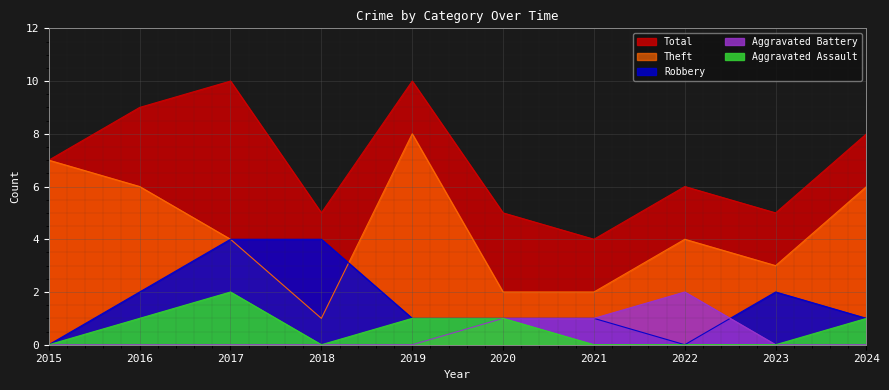

The value of Robbery at 2024 is 2. True or false?

False